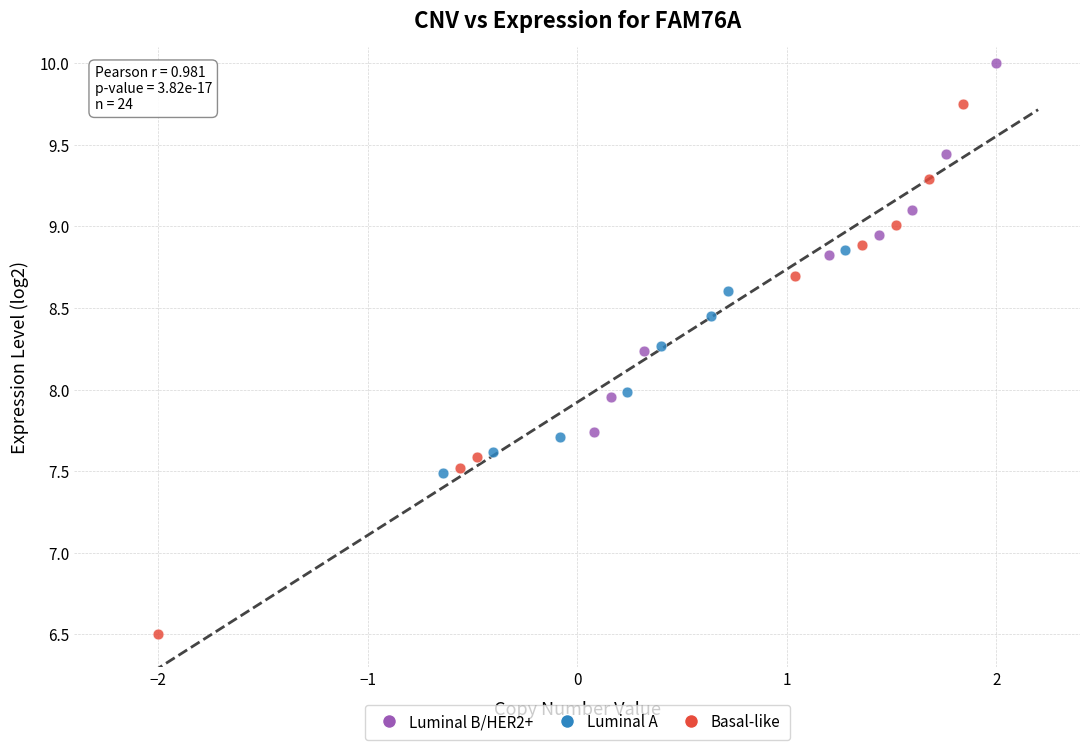

Which series reaches the maximum Y coordinate?

Luminal B/HER2+